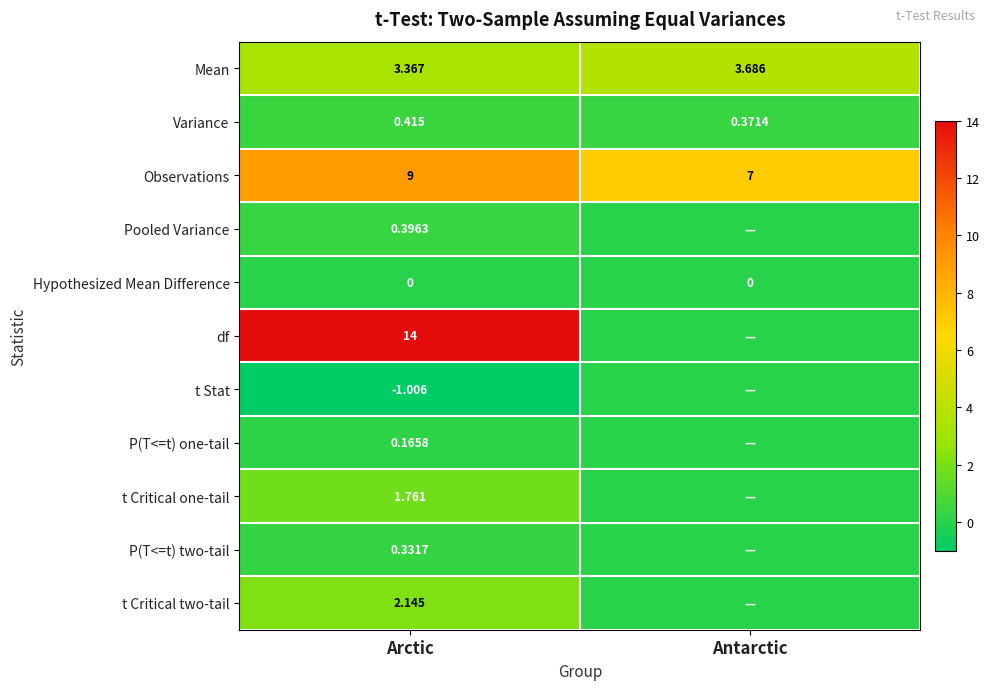

List the labels in order of Observations value, largest first.

Arctic, Antarctic